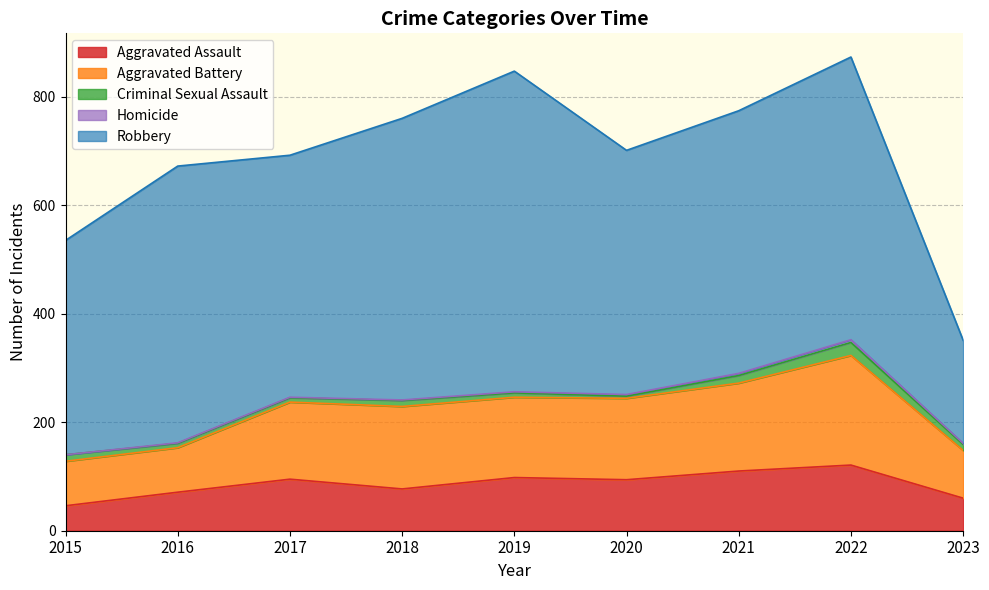

At how many categories does at least one series exceed 409?

7